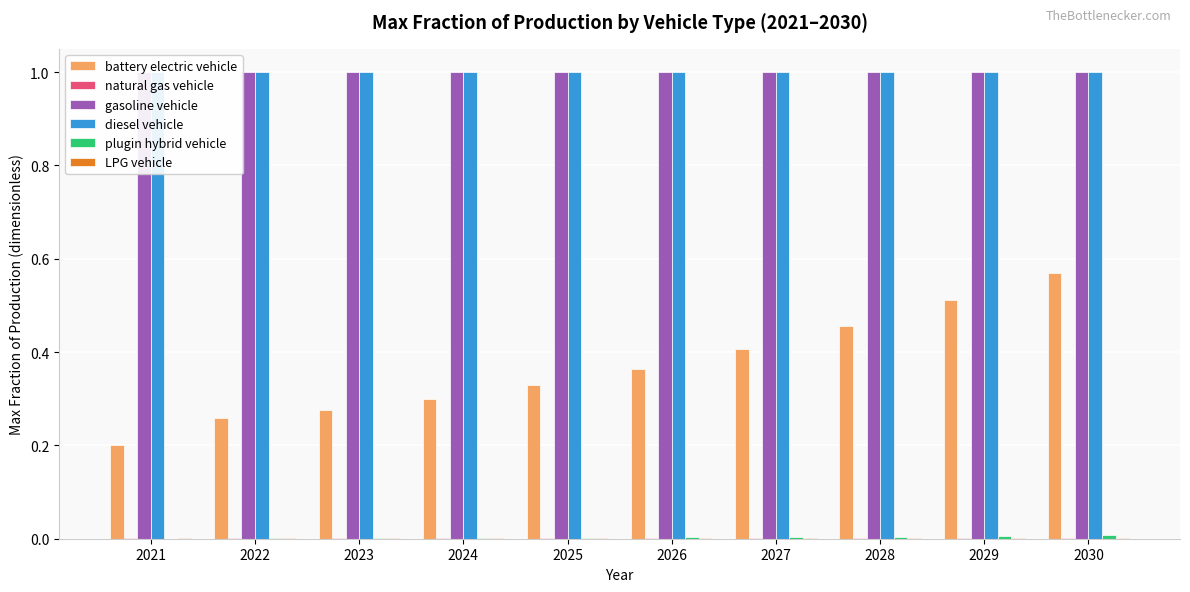

At which label does gasoline vehicle reach its peak?

2021